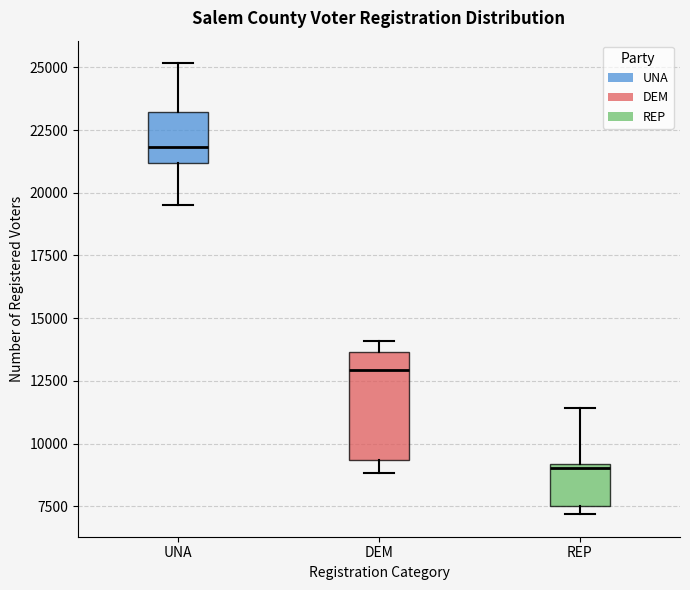

Where does the lower whisker of the box for DEM end on the y-axis? The values are not printed on the chart, so give them approximately, as read against the axis.

9000